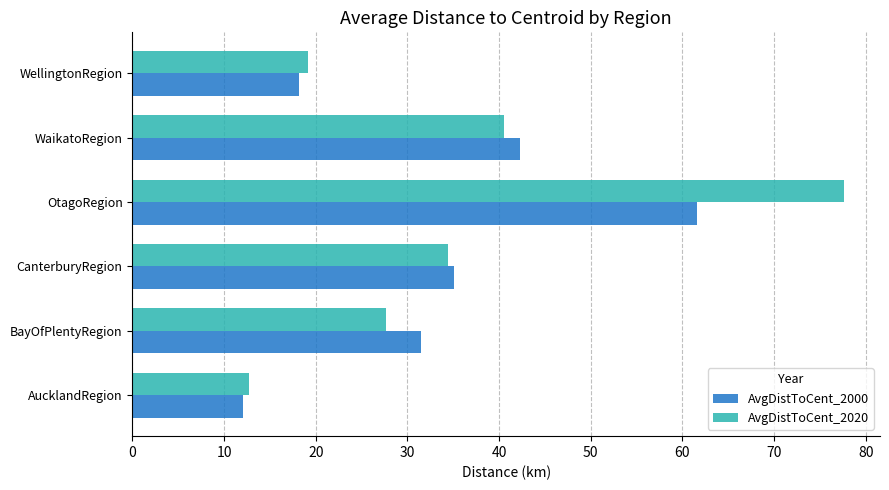

List the series in order of their peak value, lowest first.

AvgDistToCent_2000, AvgDistToCent_2020